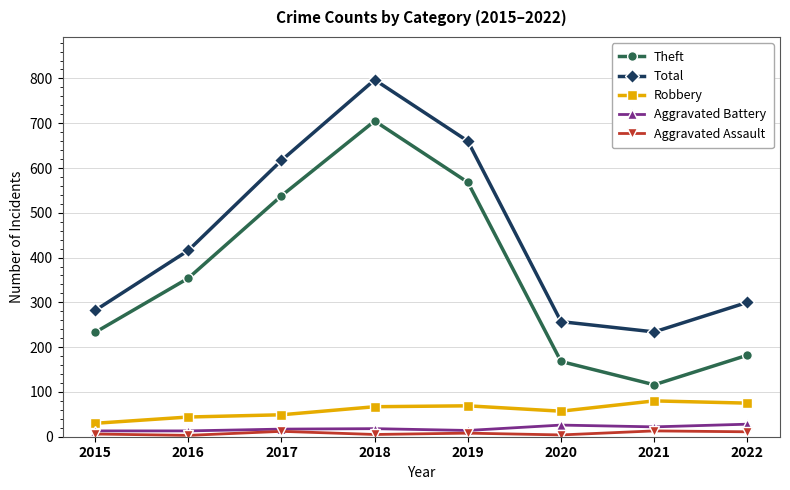

The Aggravated Battery series shows 28 at 2022. True or false?

True